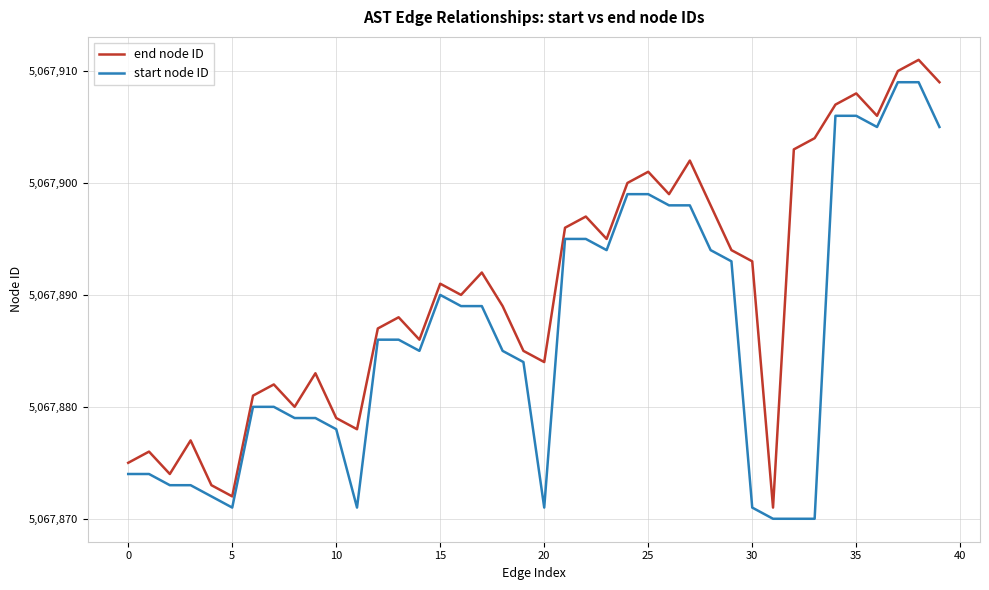

What is the difference between the maximum and minimum values in the start node ID series?

39